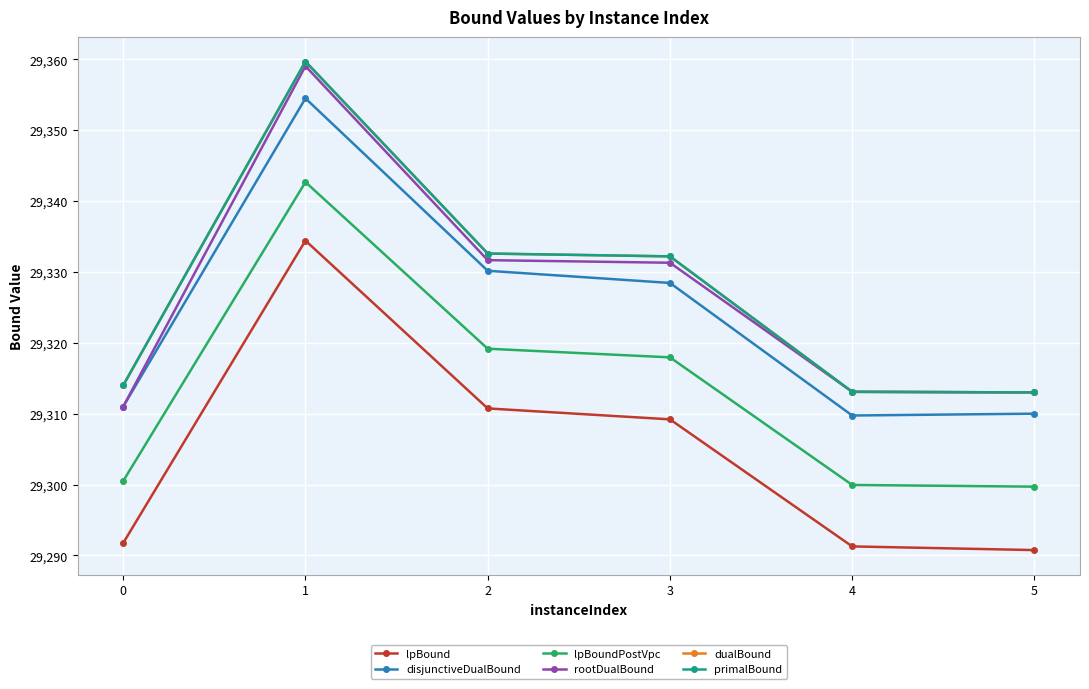

At which category does the chart reach its minimum across all series?

5